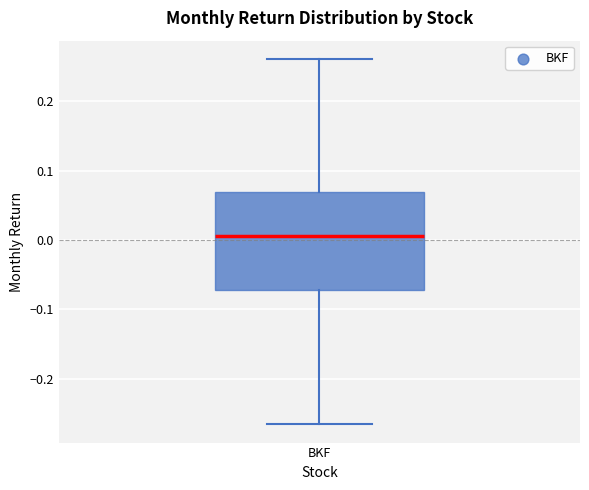

Read this box plot against the y-axis: the position of the median line, the range covered by the box, and the ends of both whiskers. The values are not printed on the chart, so give them approximately, as read against the axis.

median 0.01, box -0.07 to 0.07, whiskers -0.27 to 0.26